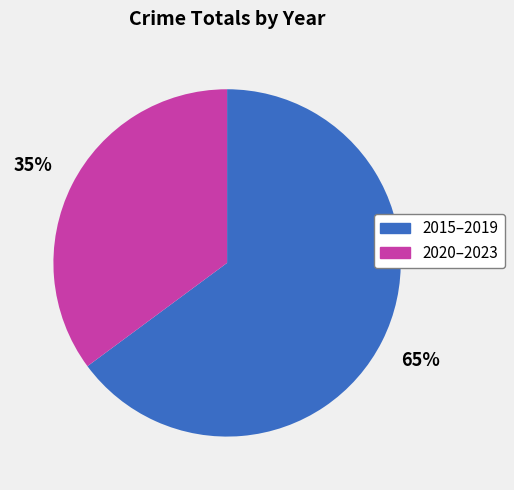

To the nearest percent, what is the difference between the largest and smallest slice percentages?

30%